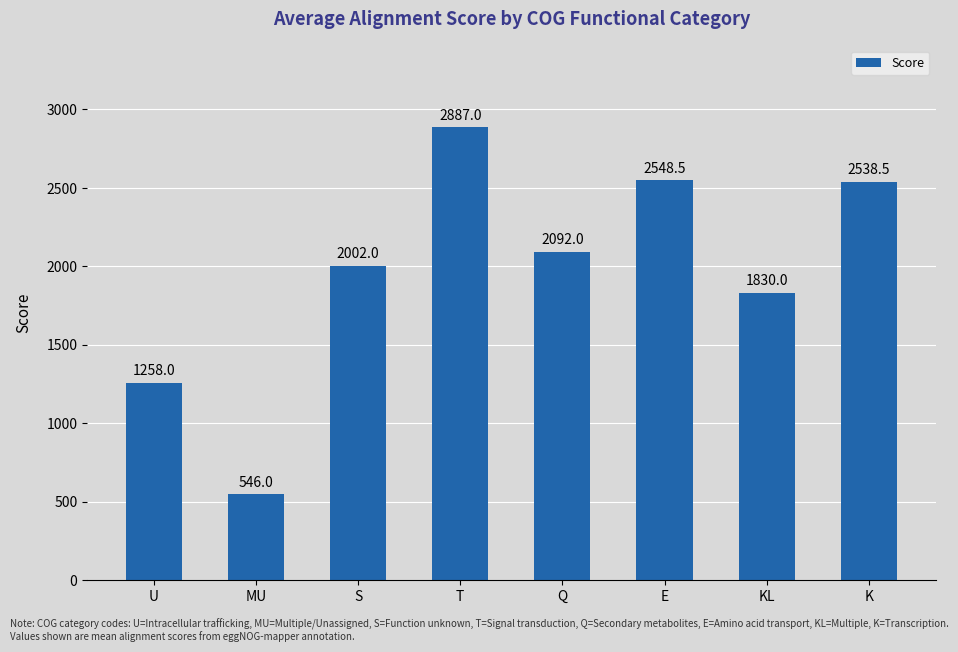

What is the sum of all values?

15702.0